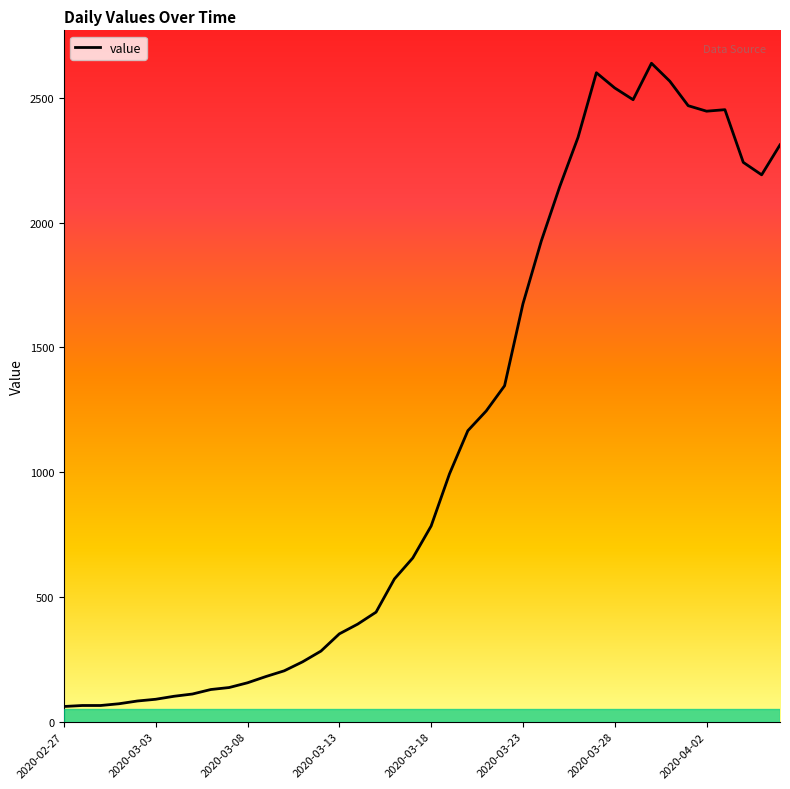

What is the maximum value shown in the chart?

2638